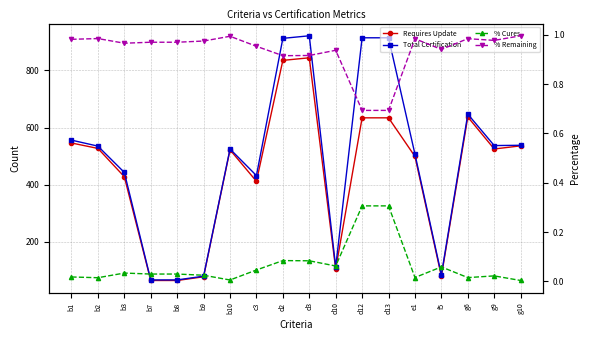

What is the total value across all series at d2?

1748.0